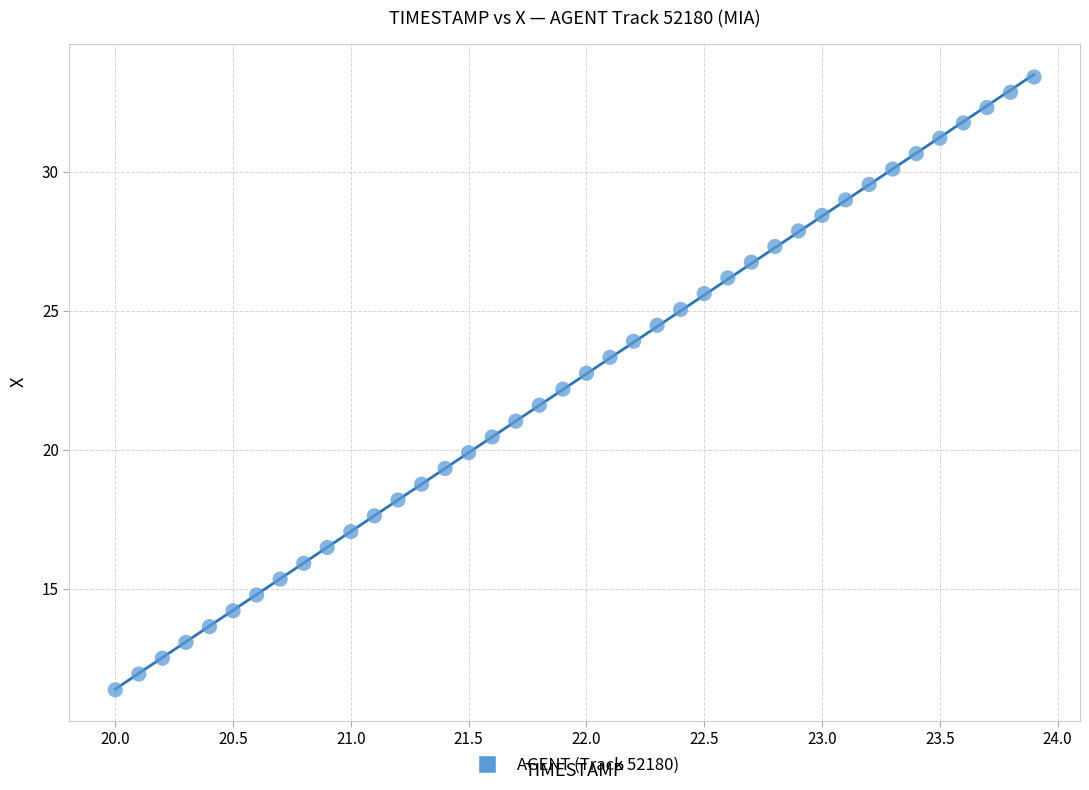

What is the range of X values (max minus min)?

3.9